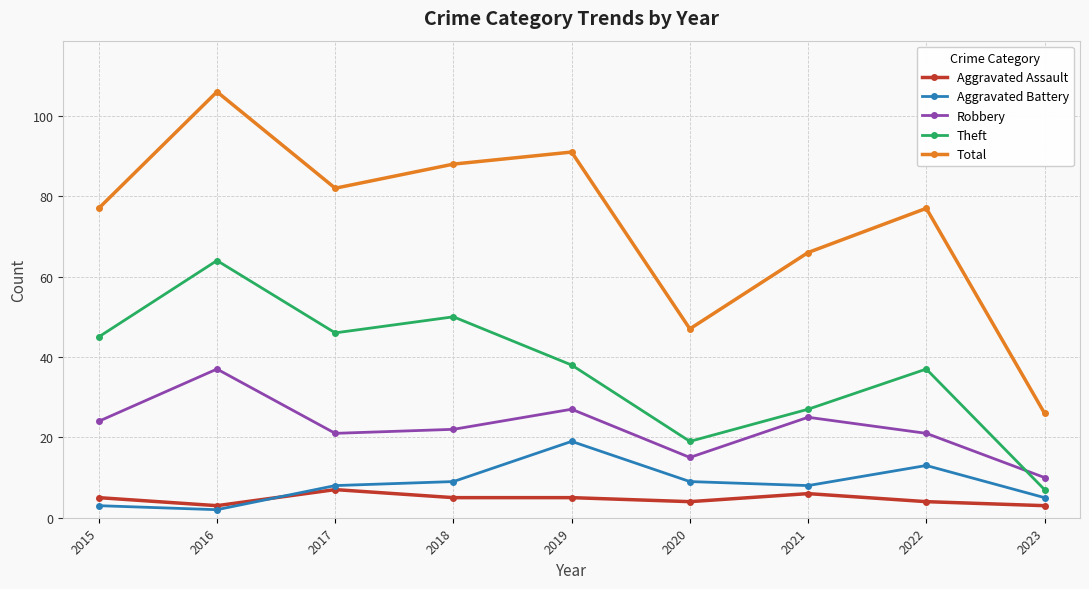

Count the number of data series in this chart.

5